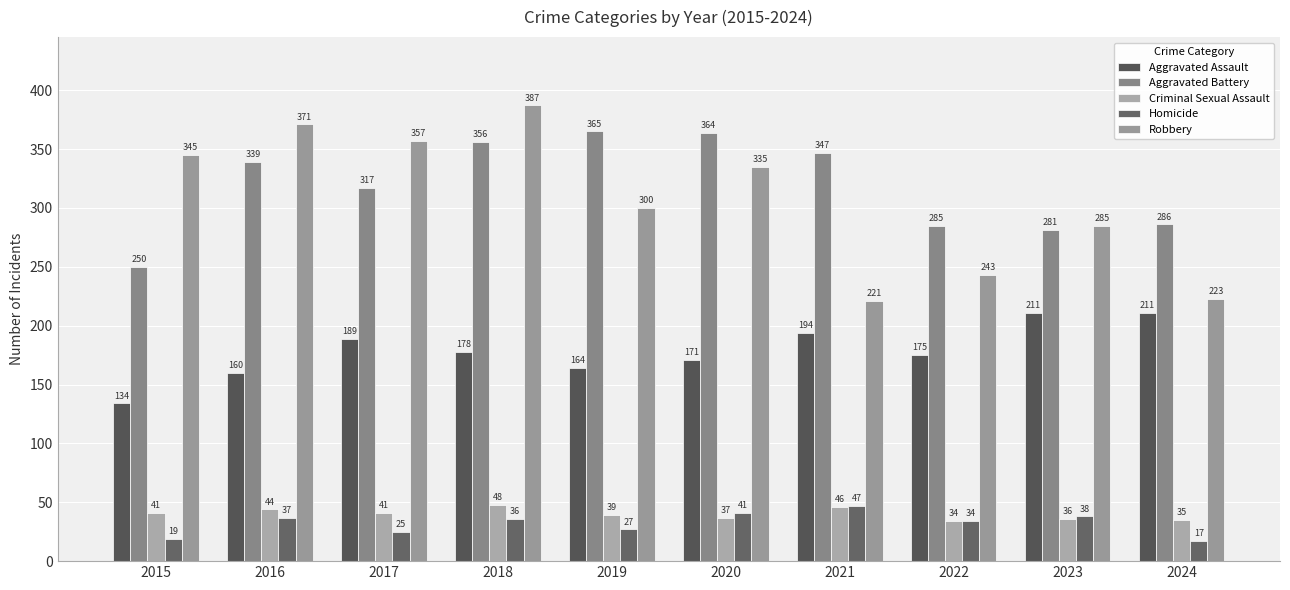

List the series in order of their peak value, lowest first.

Homicide, Criminal Sexual Assault, Aggravated Assault, Aggravated Battery, Robbery